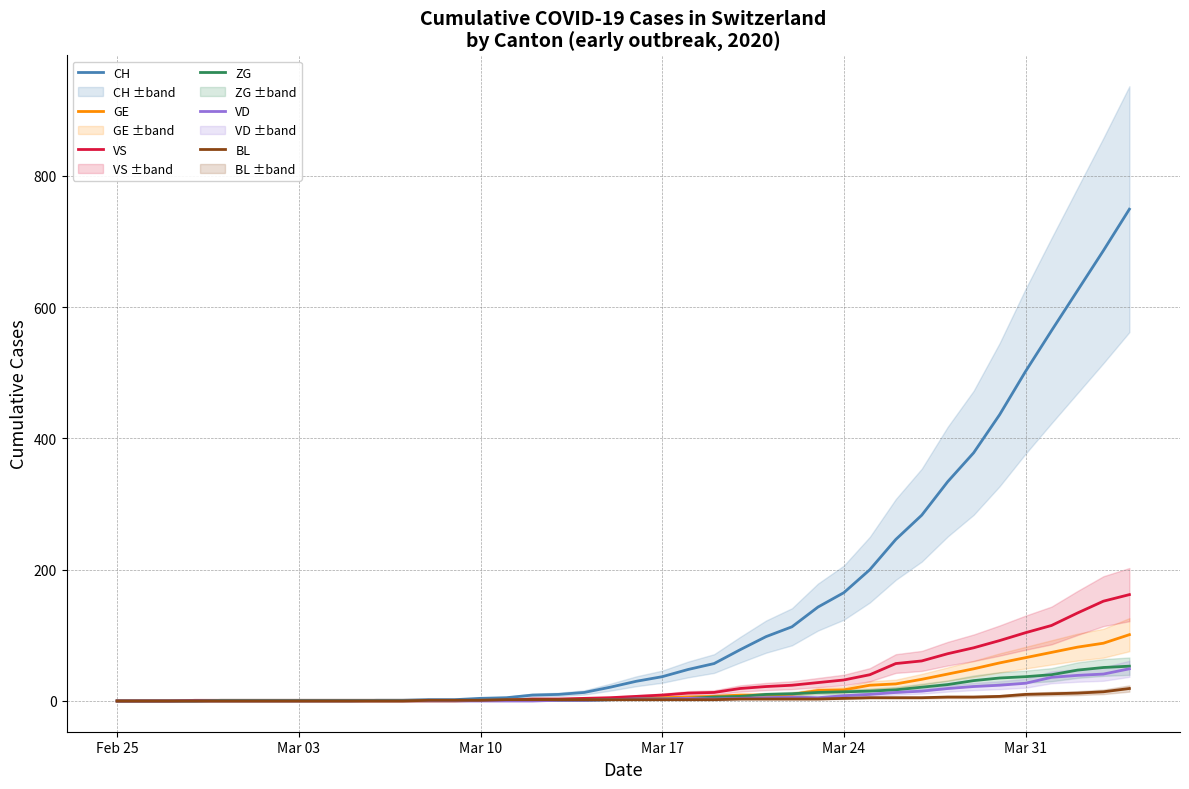

Is it true that BL equals 4 at Mar 24?

True